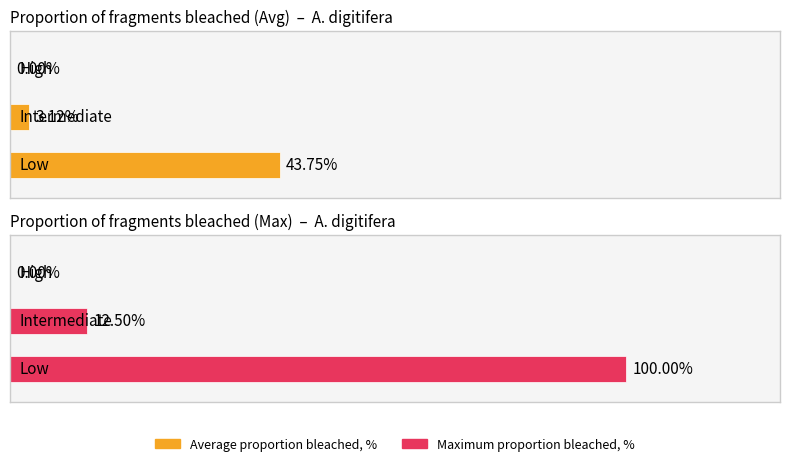

Is the value of Average utilization at A. digitifera High greater than the value of Maximum utilization at A. digitifera High?

No